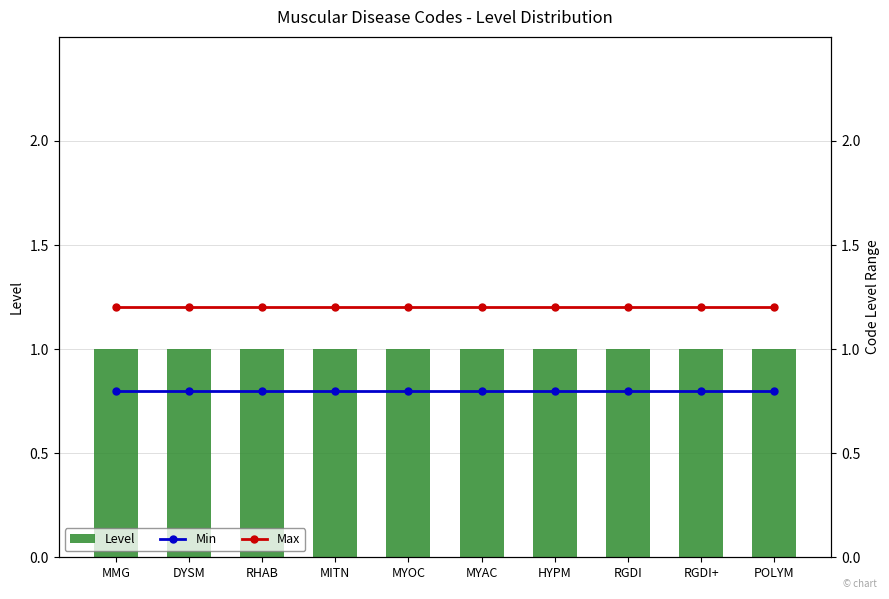

Reading right to left, list all the values displayed in this chart.

Level: 1.0	1.0	1.0	1.0	1.0	1.0	1.0	1.0	1.0	1.0
Min: 0.8	0.8	0.8	0.8	0.8	0.8	0.8	0.8	0.8	0.8
Max: 1.2	1.2	1.2	1.2	1.2	1.2	1.2	1.2	1.2	1.2